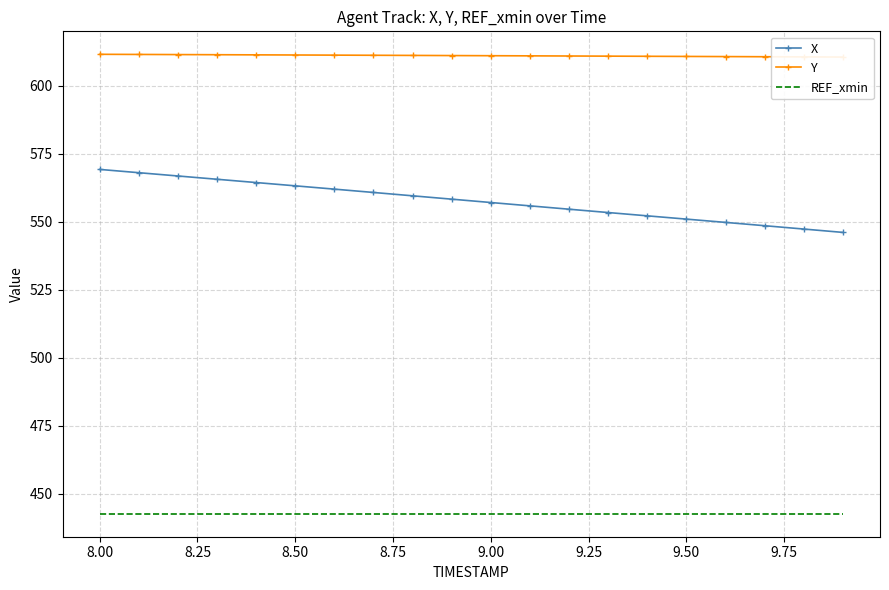

True or false: REF_xmin and X intersect in this chart.

False